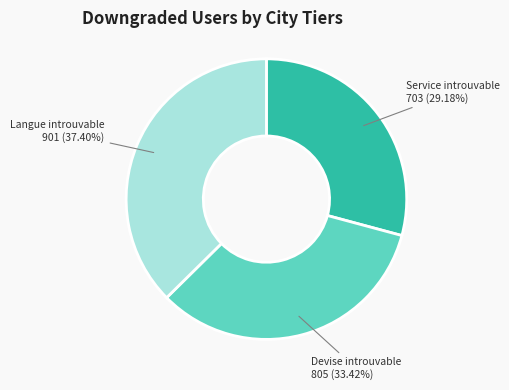

Is Langue introuvable the majority of the pie?

No